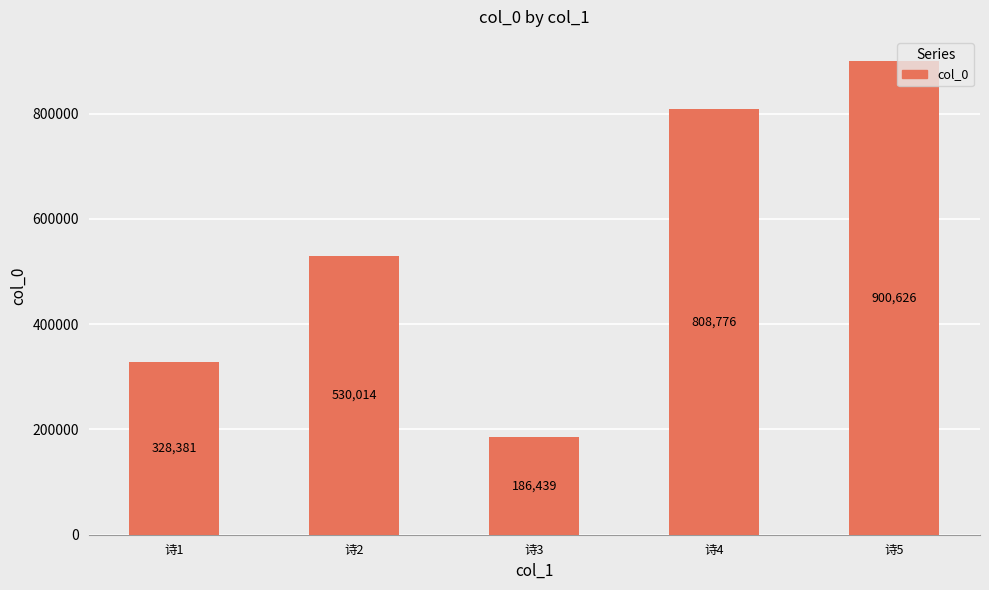

At which category does the chart reach its peak across all series?

诗5